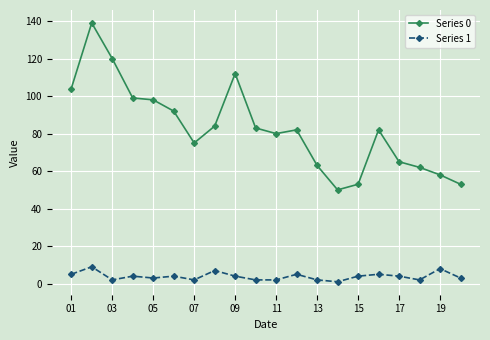

How many lines are shown in the chart?

2